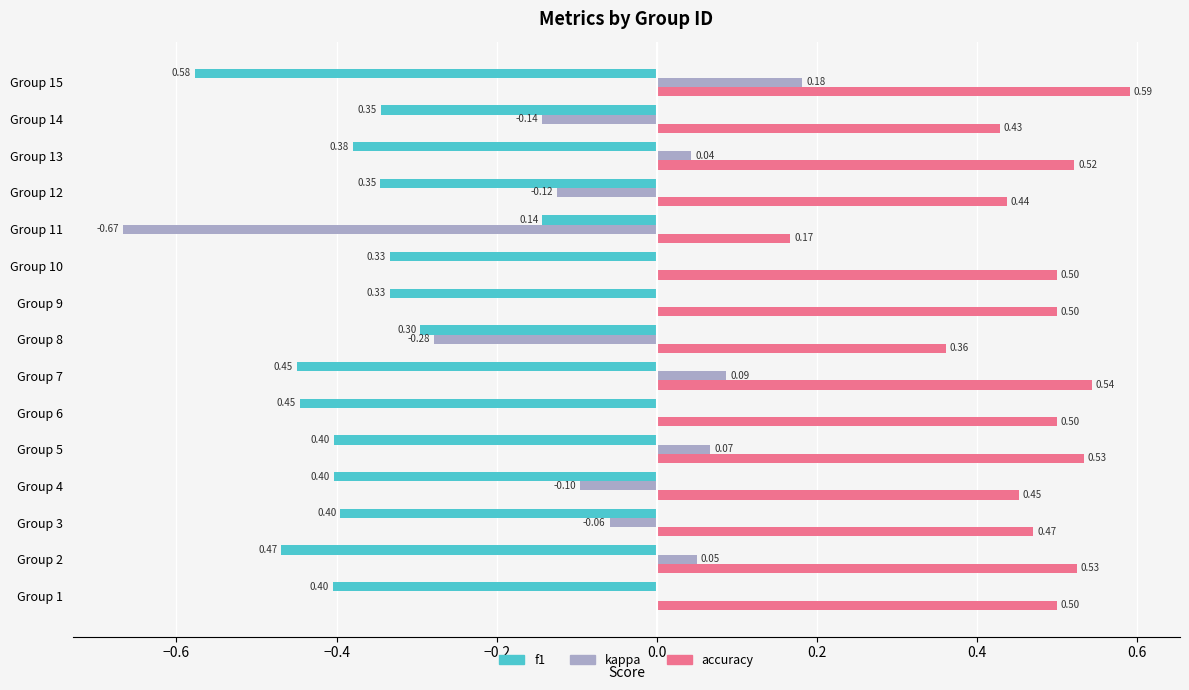

What is the sum of the accuracy values at Group 8 and Group 3?

0.8